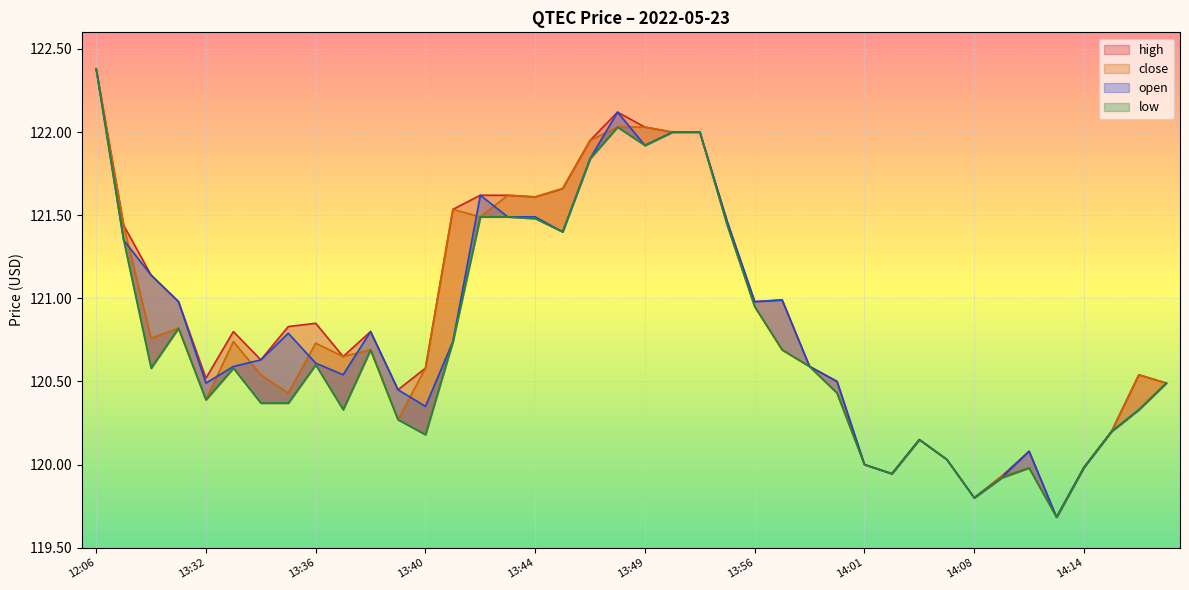

Reading left to right, what are all the values shown in this chart?

high: 12:06=122.4	13:29=121.4	13:30=121.1	13:31=121.0	13:32=120.5	13:33=120.8	13:34=120.6	13:35=120.8	13:36=120.8	13:37=120.7	13:38=120.8	13:39=120.5	13:40=120.6	13:41=121.5	13:42=121.6	13:43=121.6	13:44=121.6	13:45=121.7	13:47=122.0	13:48=122.1	13:49=122.0	13:50=122.0	13:51=122.0	13:54=121.5	13:56=121.0	13:57=121.0	13:58=120.6	13:59=120.5	14:01=120.0	14:04=119.9	14:06=120.2	14:07=120.0	14:08=119.8	14:09=119.9	14:10=120.1	14:11=119.7	14:14=120.0	14:15=120.2	14:17=120.5	14:18=120.5
close: 12:06=122.4	13:29=121.4	13:30=120.8	13:31=120.8	13:32=120.4	13:33=120.7	13:34=120.5	13:35=120.4	13:36=120.7	13:37=120.7	13:38=120.7	13:39=120.3	13:40=120.6	13:41=121.5	13:42=121.5	13:43=121.6	13:44=121.6	13:45=121.7	13:47=122.0	13:48=122.0	13:49=122.0	13:50=122.0	13:51=122.0	13:54=121.4	13:56=121.0	13:57=120.7	13:58=120.6	13:59=120.4	14:01=120.0	14:04=119.9	14:06=120.2	14:07=120.0	14:08=119.8	14:09=119.9	14:10=120.0	14:11=119.7	14:14=120.0	14:15=120.2	14:17=120.5	14:18=120.5
low: 12:06=122.4	13:29=121.3	13:30=120.6	13:31=120.8	13:32=120.4	13:33=120.6	13:34=120.4	13:35=120.4	13:36=120.6	13:37=120.3	13:38=120.7	13:39=120.3	13:40=120.2	13:41=120.7	13:42=121.5	13:43=121.5	13:44=121.5	13:45=121.4	13:47=121.8	13:48=122.0	13:49=121.9	13:50=122.0	13:51=122.0	13:54=121.4	13:56=121.0	13:57=120.7	13:58=120.6	13:59=120.4	14:01=120.0	14:04=119.9	14:06=120.2	14:07=120.0	14:08=119.8	14:09=119.9	14:10=120.0	14:11=119.7	14:14=120.0	14:15=120.2	14:17=120.3	14:18=120.5
open: 12:06=122.4	13:29=121.3	13:30=121.1	13:31=121.0	13:32=120.5	13:33=120.6	13:34=120.6	13:35=120.8	13:36=120.6	13:37=120.5	13:38=120.8	13:39=120.5	13:40=120.3	13:41=120.7	13:42=121.6	13:43=121.5	13:44=121.5	13:45=121.4	13:47=121.8	13:48=122.1	13:49=121.9	13:50=122.0	13:51=122.0	13:54=121.5	13:56=121.0	13:57=121.0	13:58=120.6	13:59=120.5	14:01=120.0	14:04=119.9	14:06=120.2	14:07=120.0	14:08=119.8	14:09=119.9	14:10=120.1	14:11=119.7	14:14=120.0	14:15=120.2	14:17=120.3	14:18=120.5